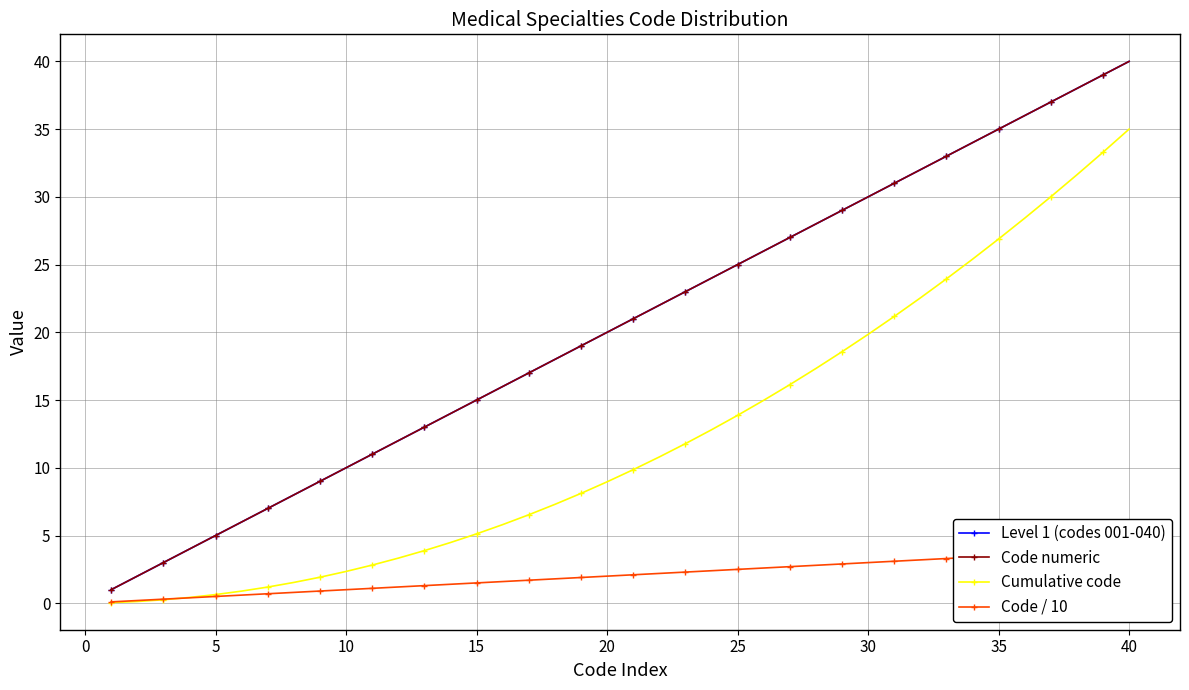

How many categories are shown in the chart?

40